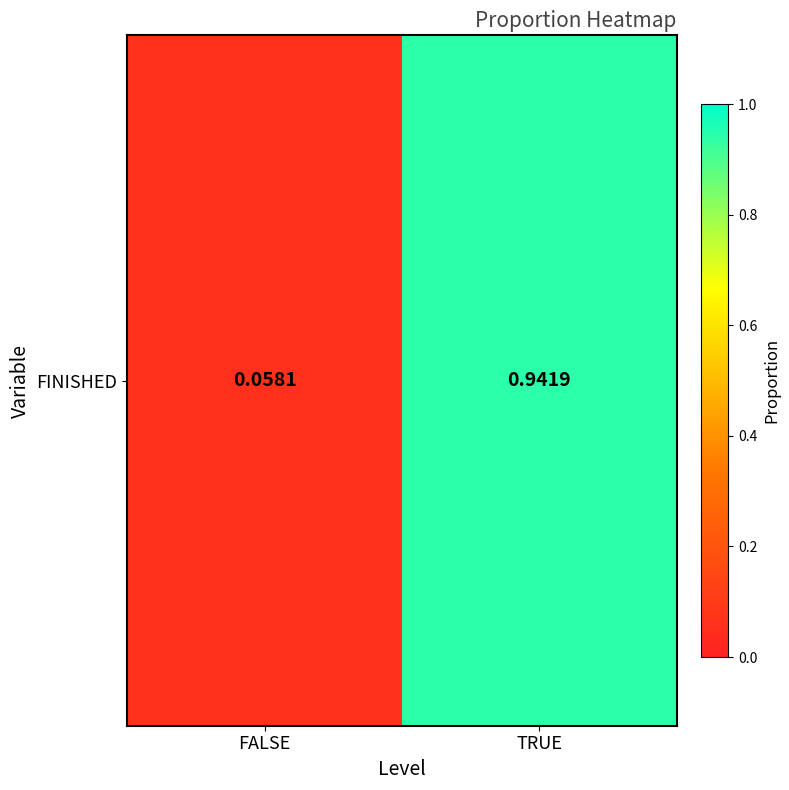

List the labels in order of value, largest first.

TRUE, FALSE